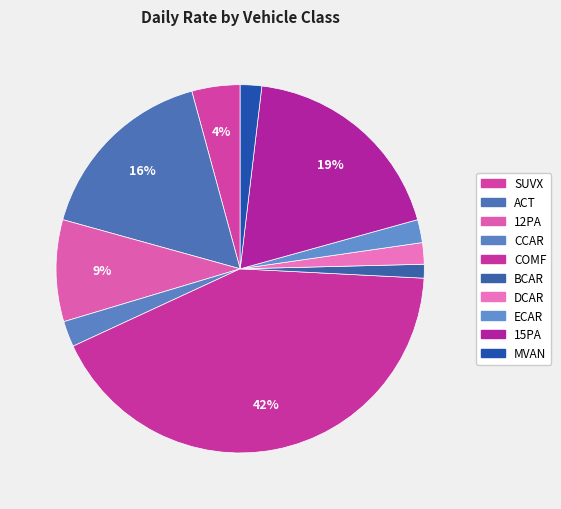

Does any single category account for the majority?

No